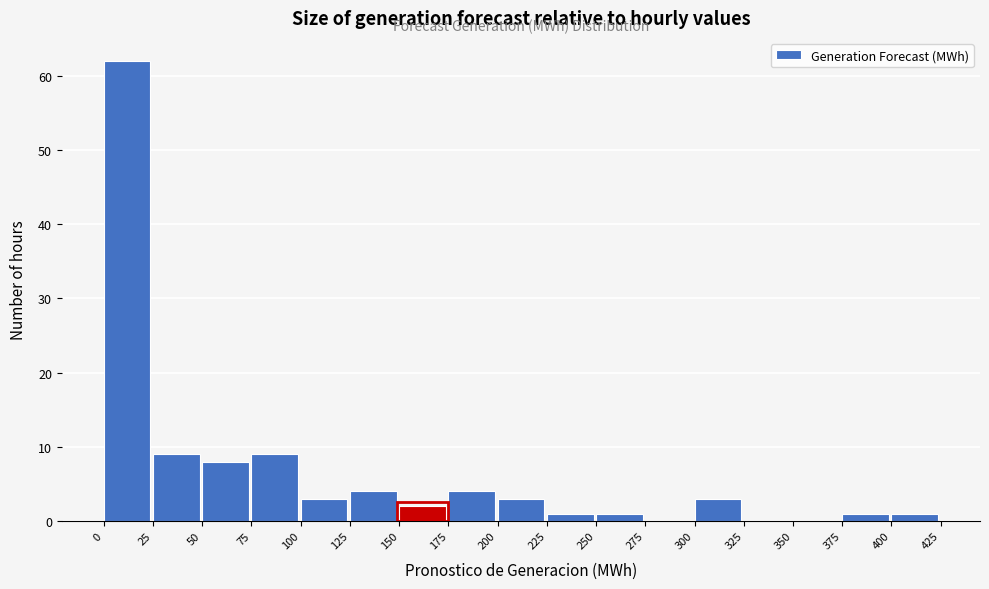

What is the height of the bar covering 250 to 275 on the x-axis? The values are not printed on the chart, so give them approximately, as read against the axis.

1